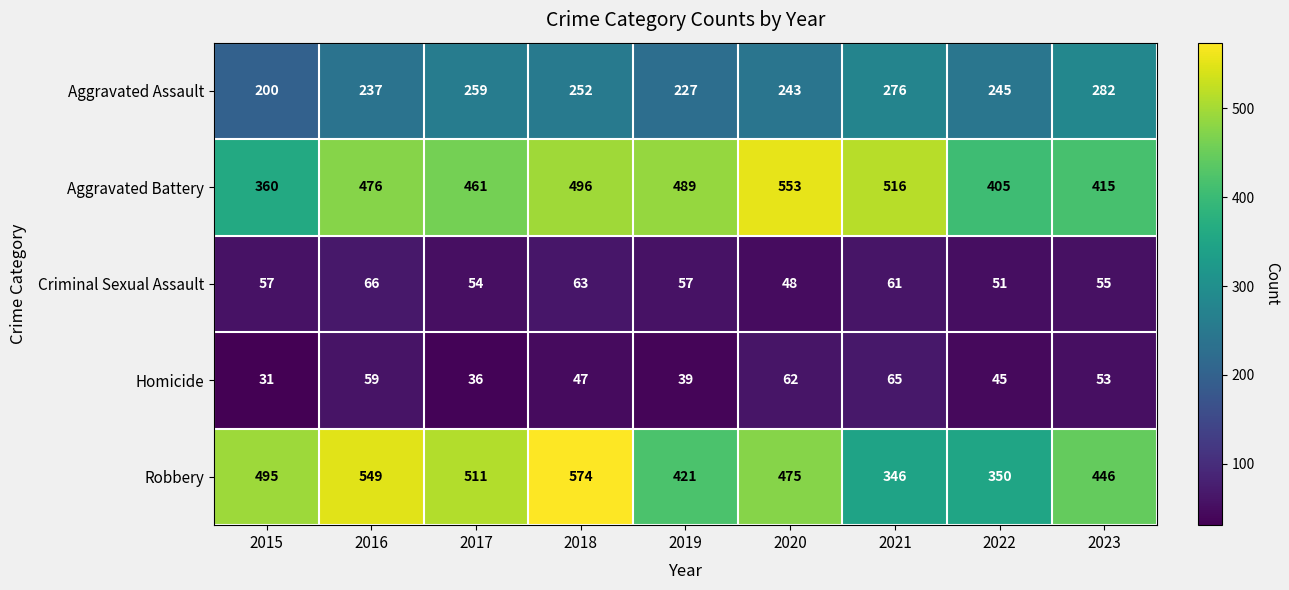

What is the difference between the maximum and second lowest values in the Aggravated Battery series?

148